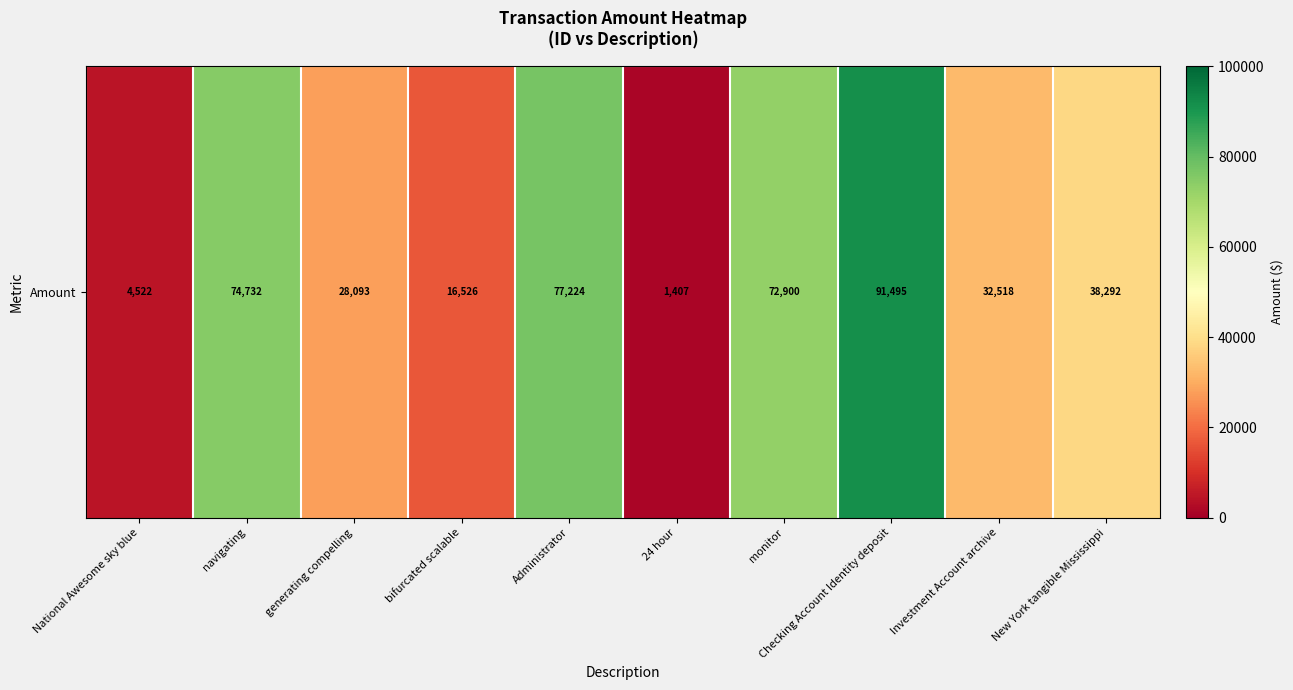

Reading right to left, what are all the values shown in this chart?

New York tangible Mississippi=38292	Investment Account archive=32518	Checking Account Identity deposit=91495	monitor=72900	24 hour=1407	Administrator=77224	bifurcated scalable=16526	generating compelling=28093	navigating=74732	National Awesome sky blue=4522